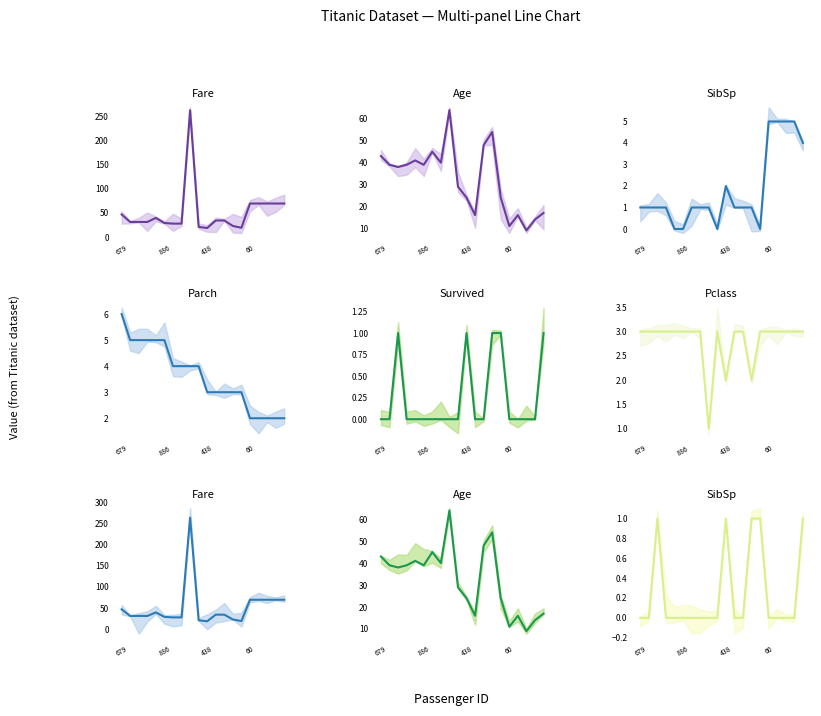

The Pclass series shows 0.8 at 438. True or false?

False